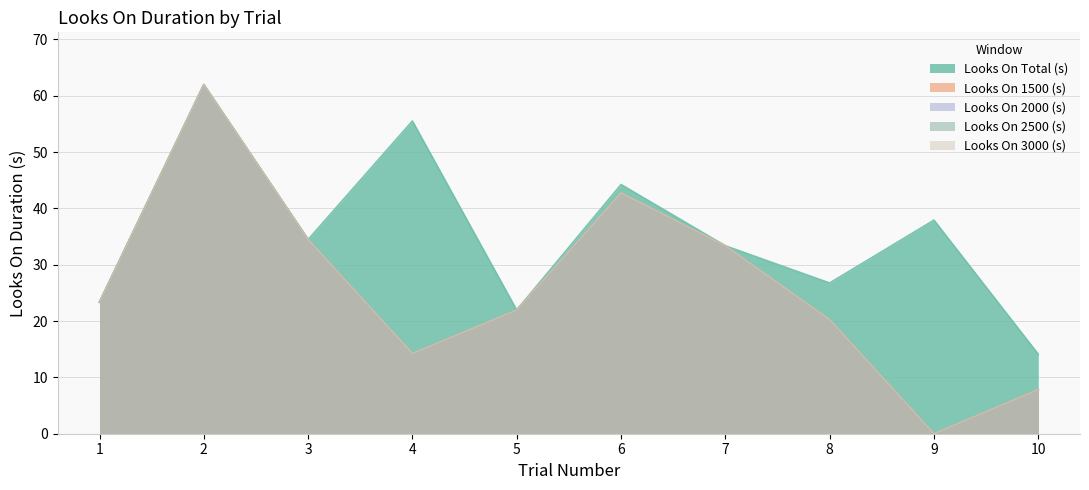

What are all the series names shown in the legend?

Looks On Total (s), Looks On 1500 (s), Looks On 2000 (s), Looks On 2500 (s), Looks On 3000 (s)